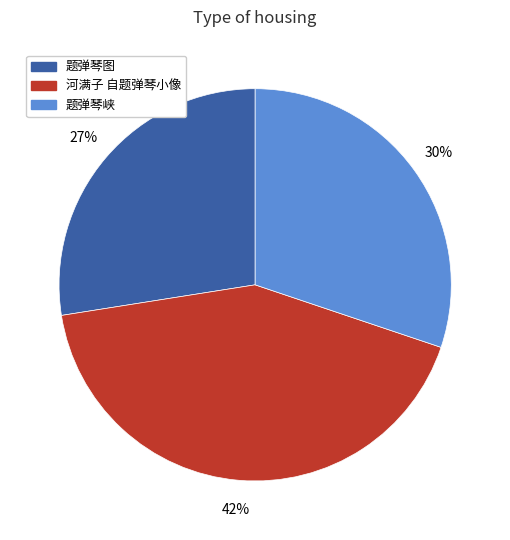

Is there a majority slice in this chart?

No